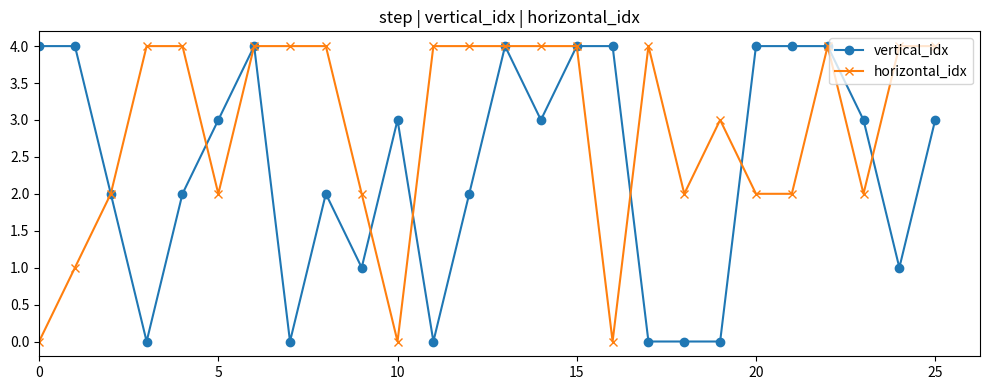

What is the difference between the maximum and second lowest values in the horizontal_idx series?

4